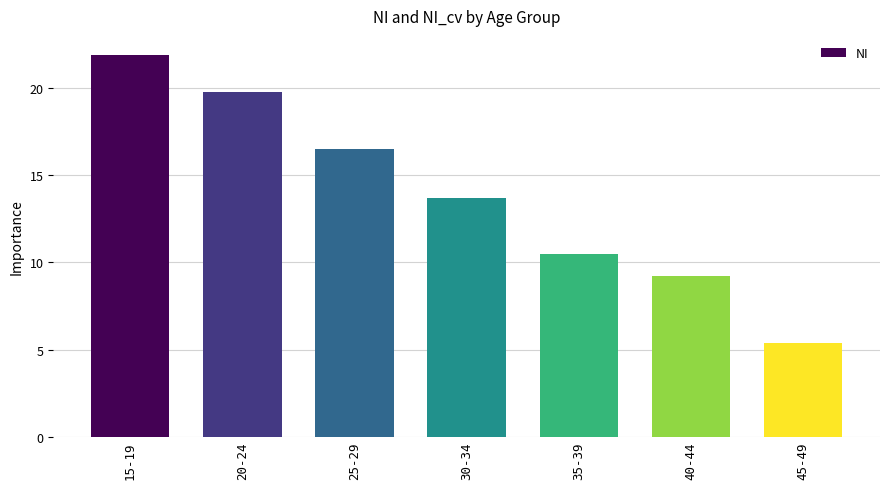

Rank the categories by value from highest to lowest.

15-19, 20-24, 25-29, 30-34, 35-39, 40-44, 45-49